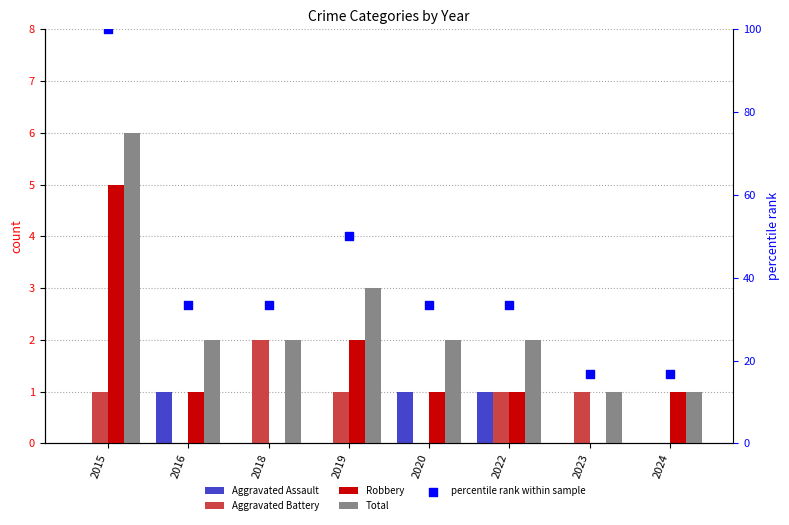

Which series has the largest Y range (max minus min)?

percentile rank within sample